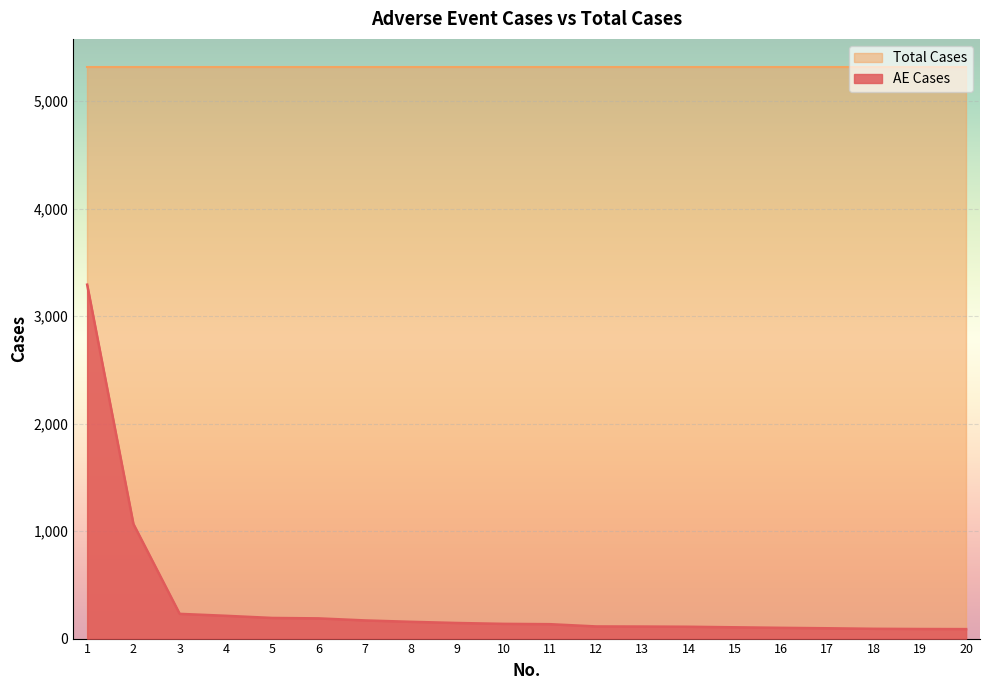

The value at 4 is 212. True or false?

True